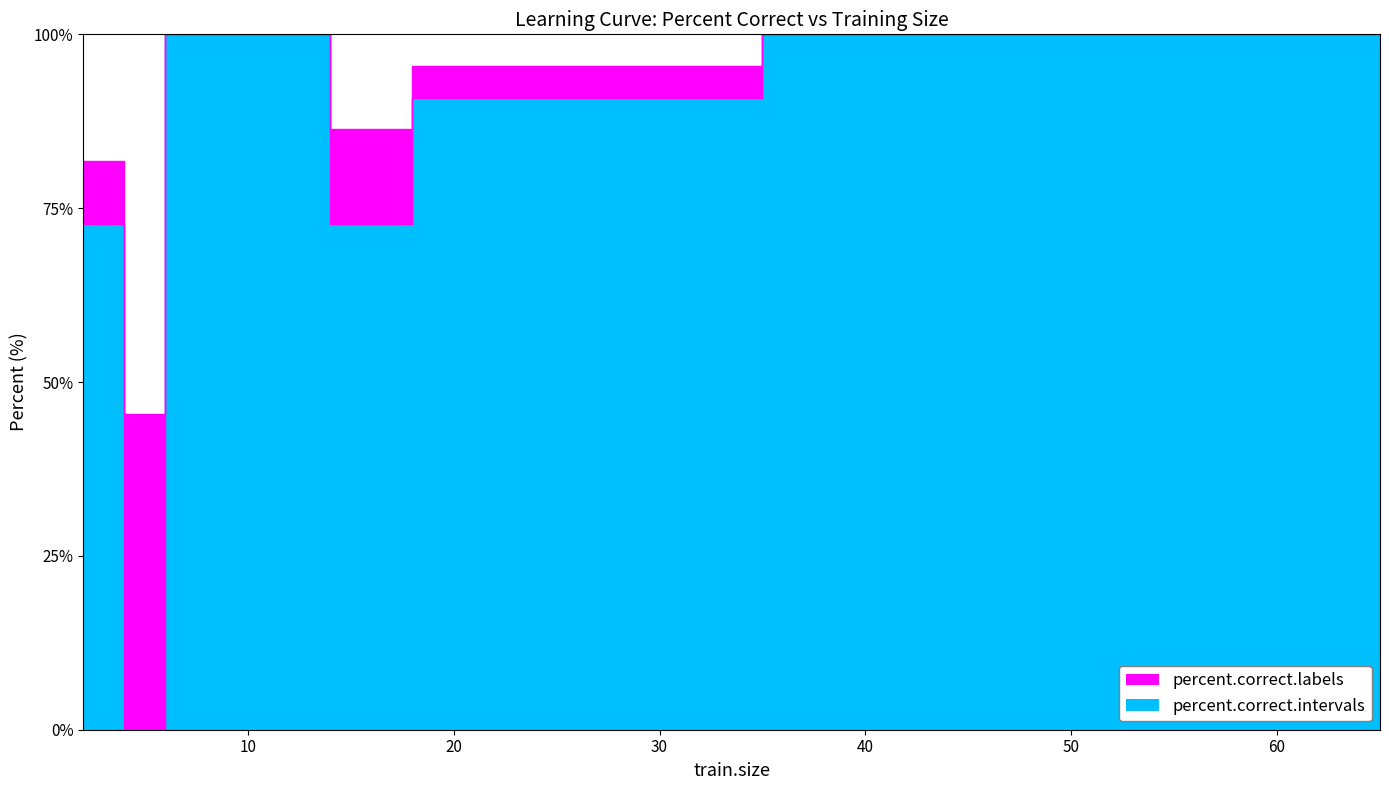

How many series are shown in this chart?

2